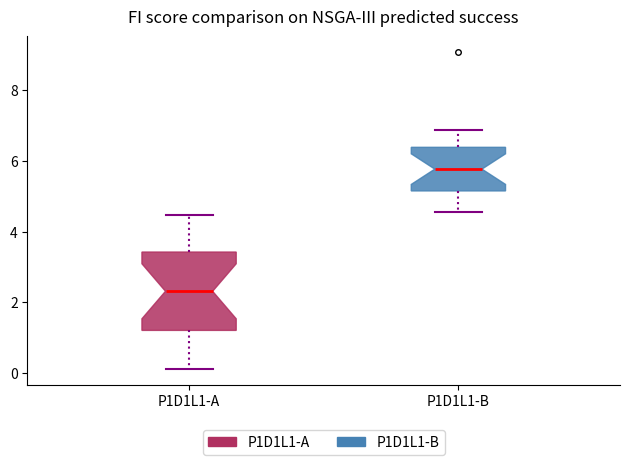

Reading left to right, read every box against the y-axis: the position of its median line, the range the box covers, and the ends of its whiskers. The values are not printed on the chart, so give them approximately, as read against the axis.

P1D1L1-A: median 2.4, box 1.2 to 3.4, whiskers 0.2 to 4.4
P1D1L1-B: median 5.8, box 5.2 to 6.4, whiskers 4.6 to 6.8